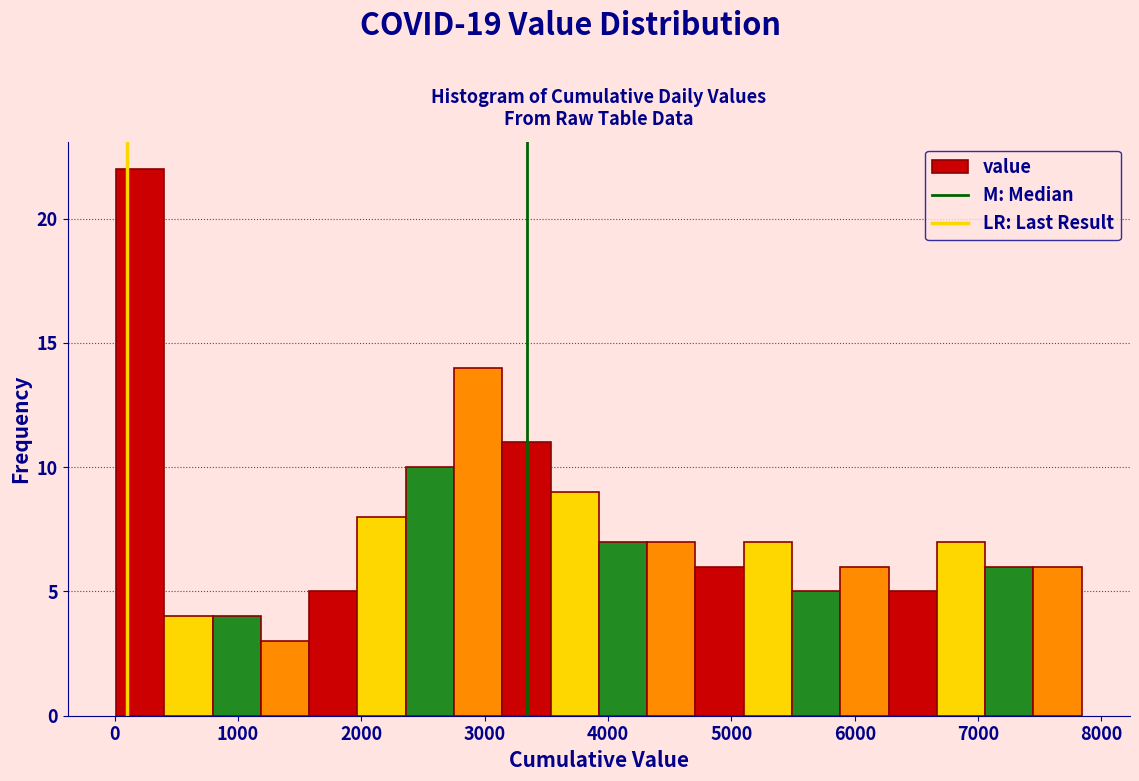

Around what value on the x-axis is the tallest bar? Give the approximate position of its centre, as read against the axis.

200